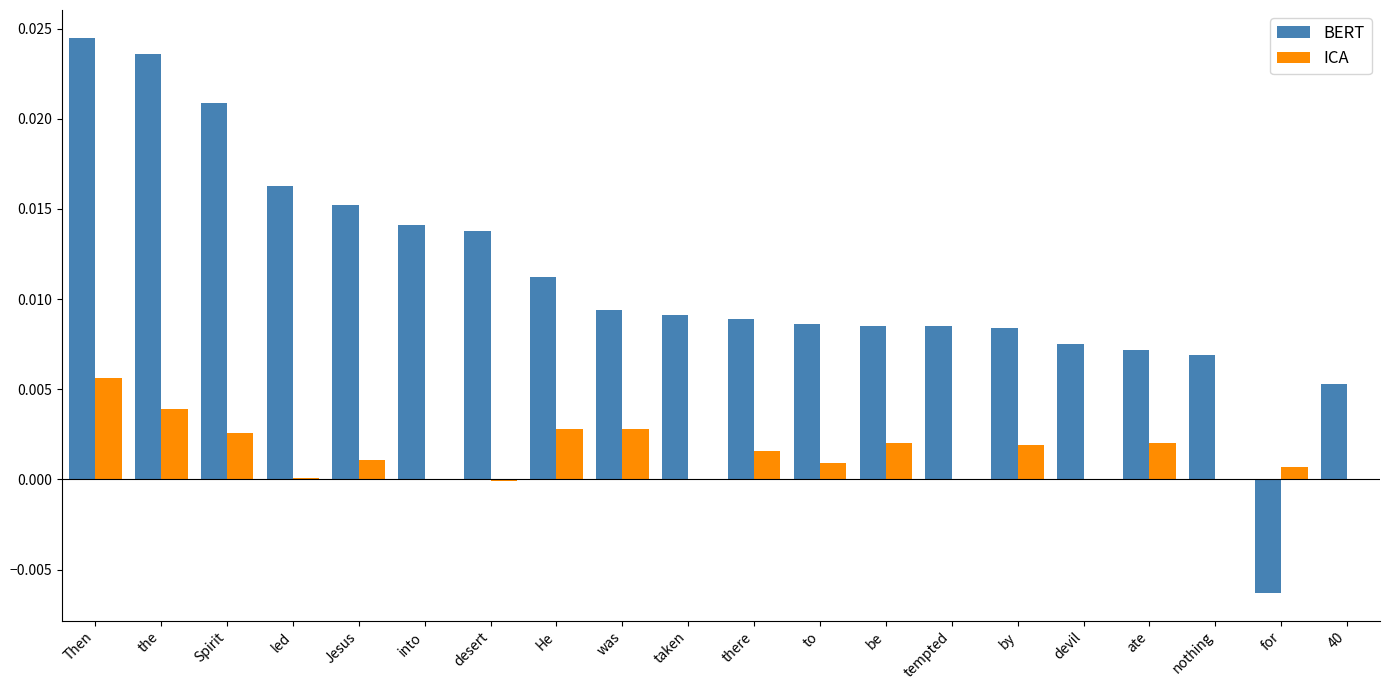

Is the value of BERT at the greater than the value of ICA at was?

Yes